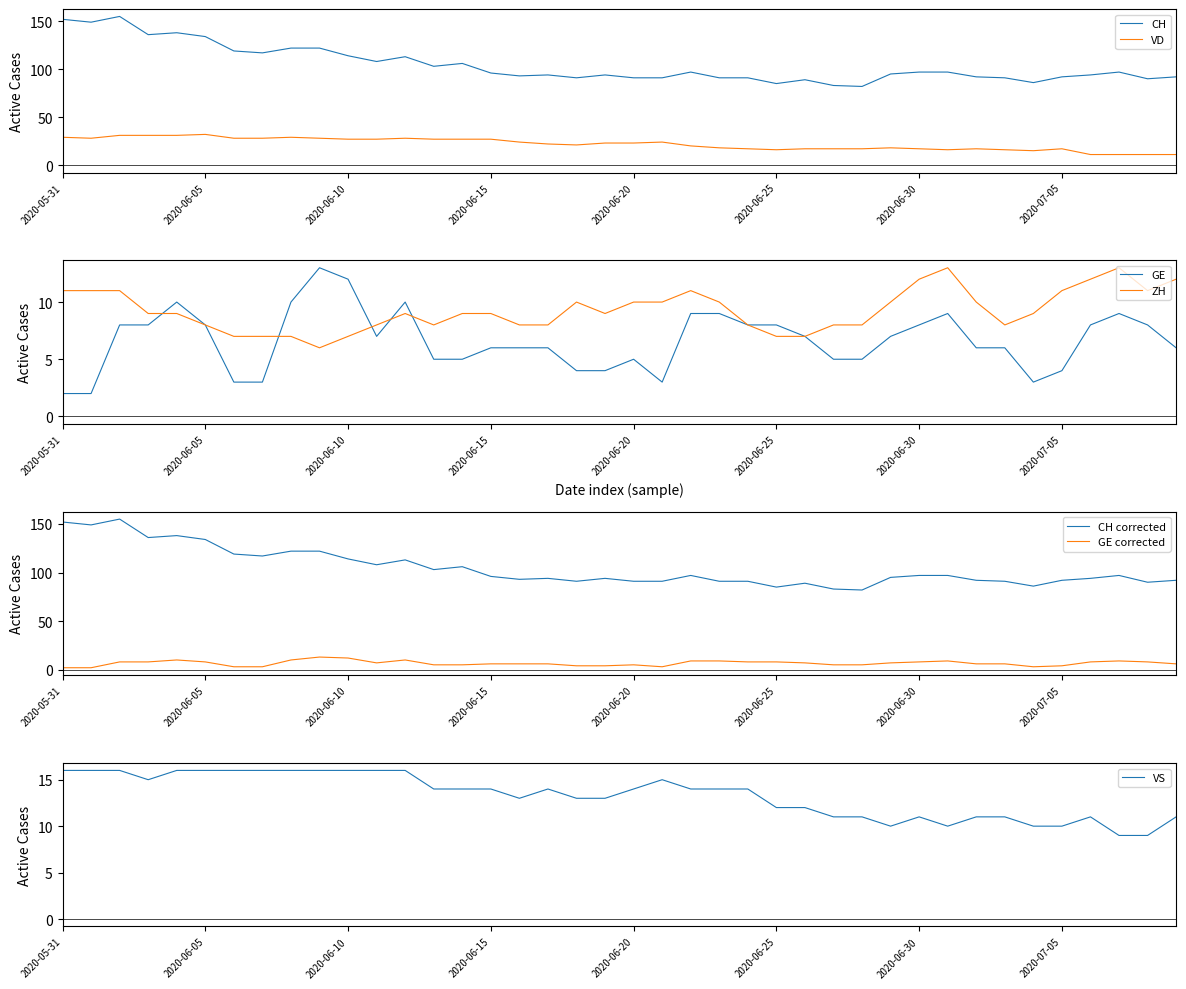

How many VS values are between 11 and 16?

34